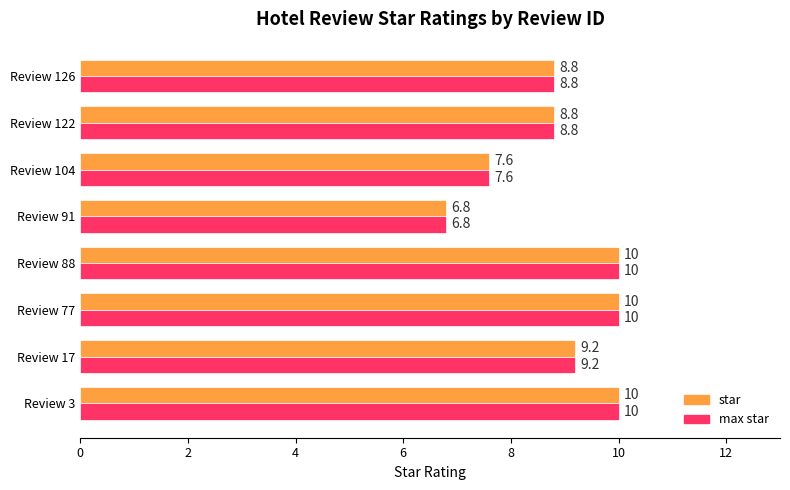

True or false: star has a value of 9.2 at Review 17.

True